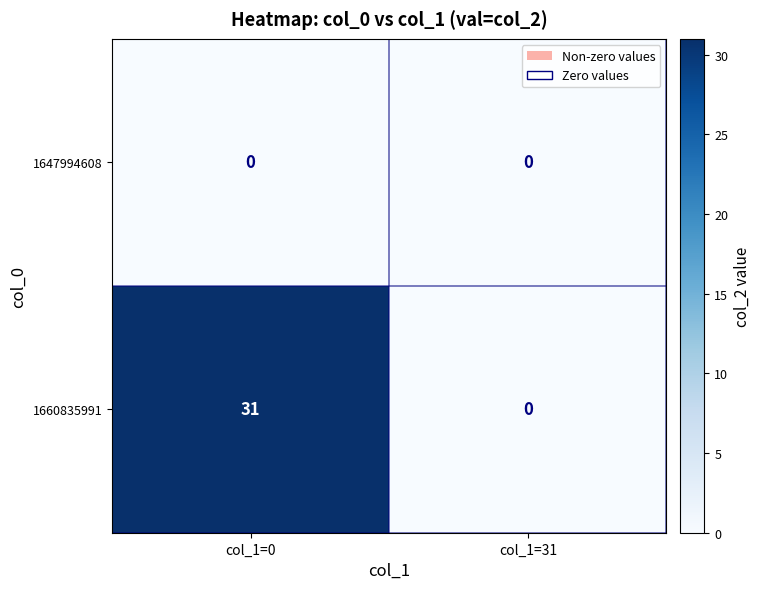

What is the maximum value shown in the chart?

31